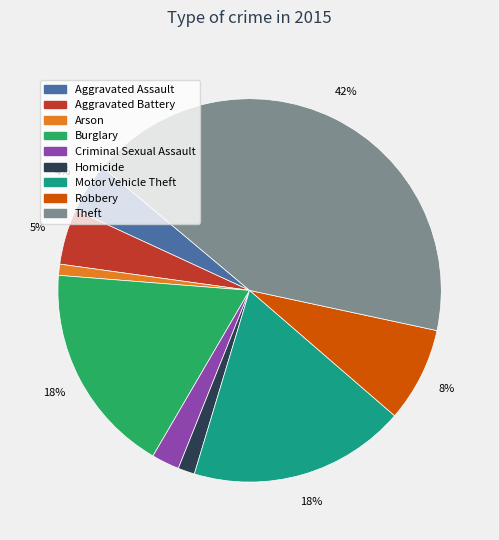

Combined, do Arson and Aggravated Assault account for over 50%?

No